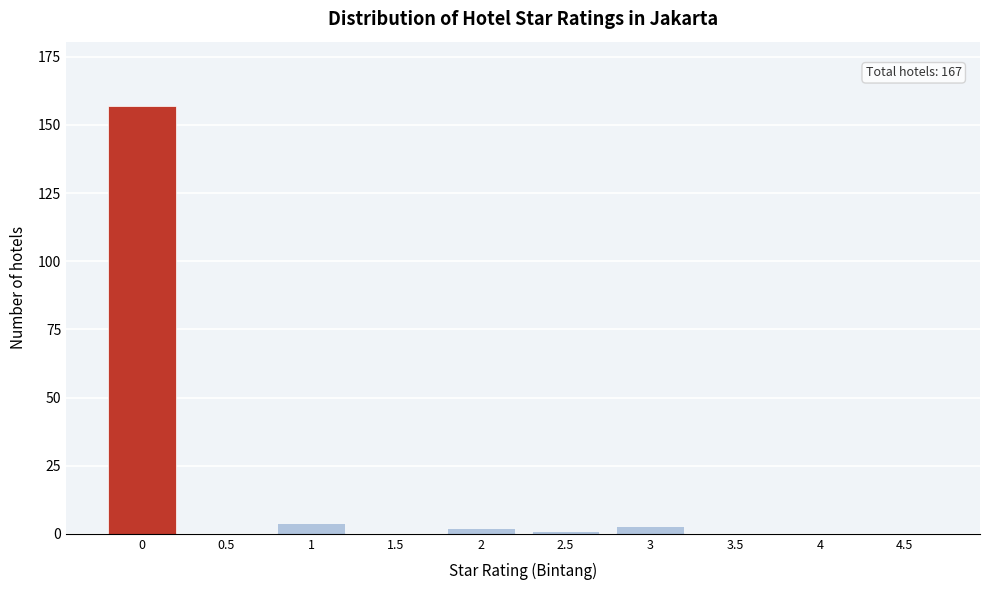

Reading right to left, extract all data points from this chart.

4.5=0	4=0	3.5=0	3=3	2.5=1	2=2	1.5=0	1=4	0.5=0	0=157